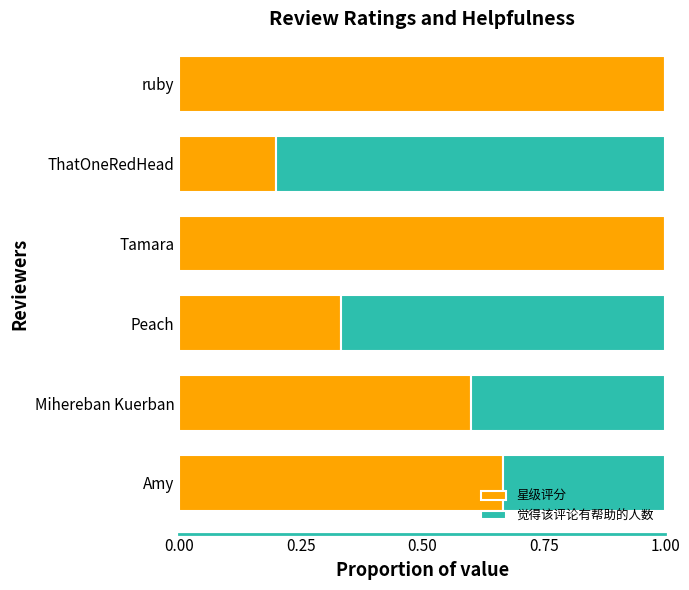

What is the sum of all 星级评分 values?

3.8